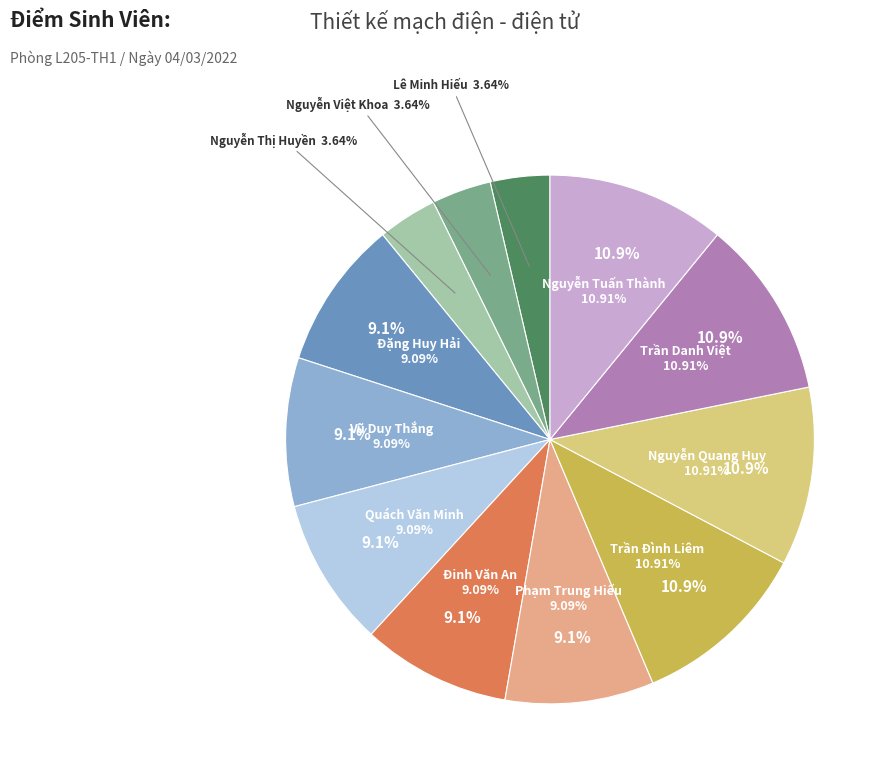

How many slices are in this pie chart?

12